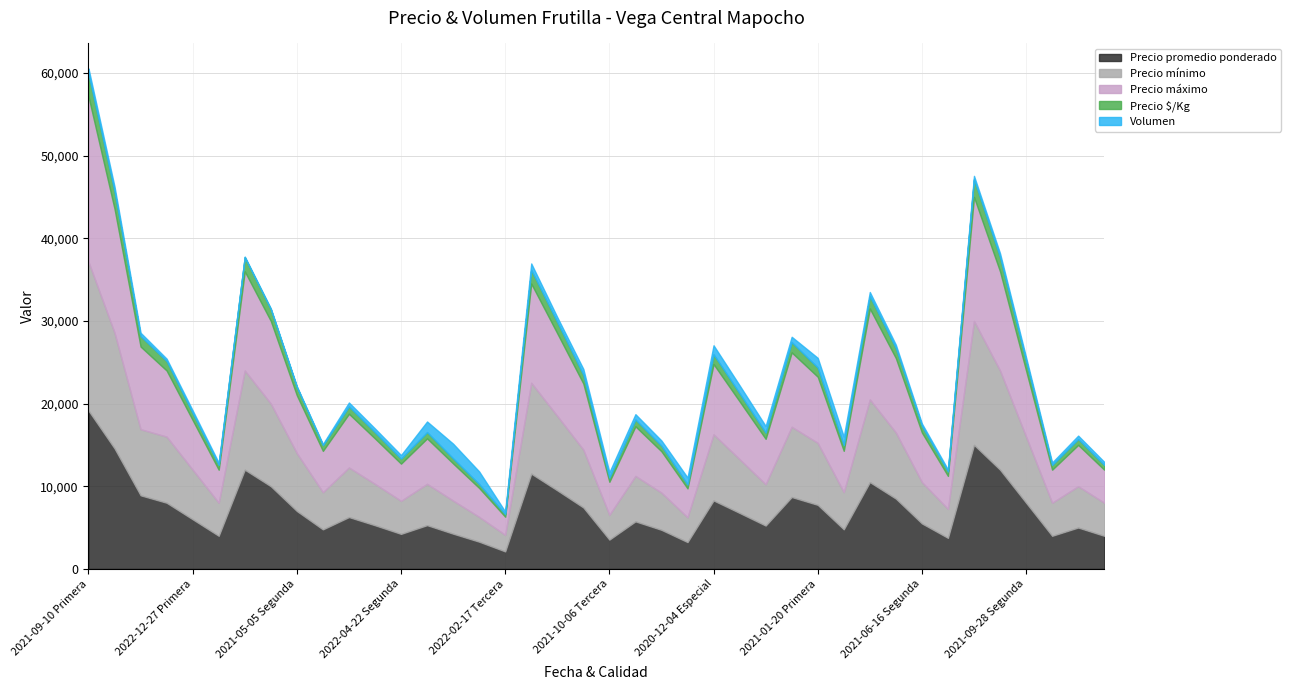

What is the spread (max minus min) of values at 2021-06-16 Tercera?

3760